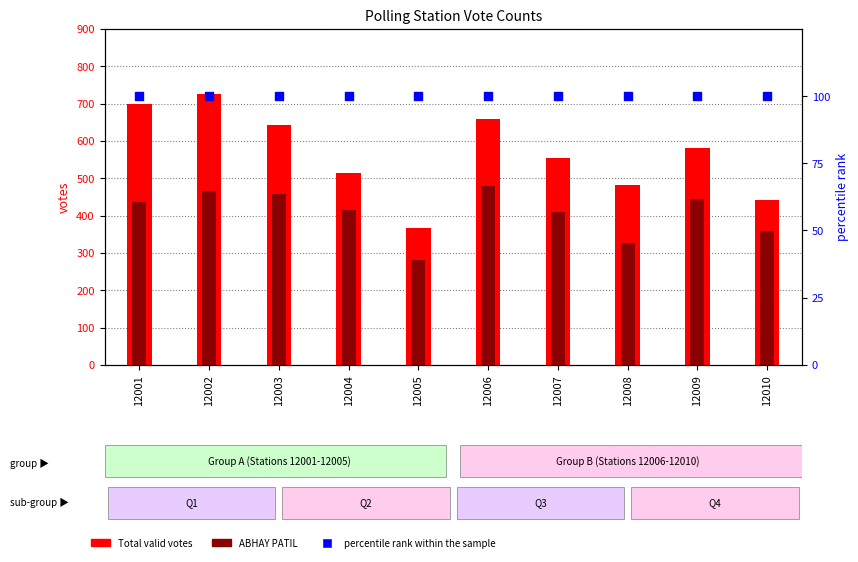

At which category is the sum across all series the highest?

12002